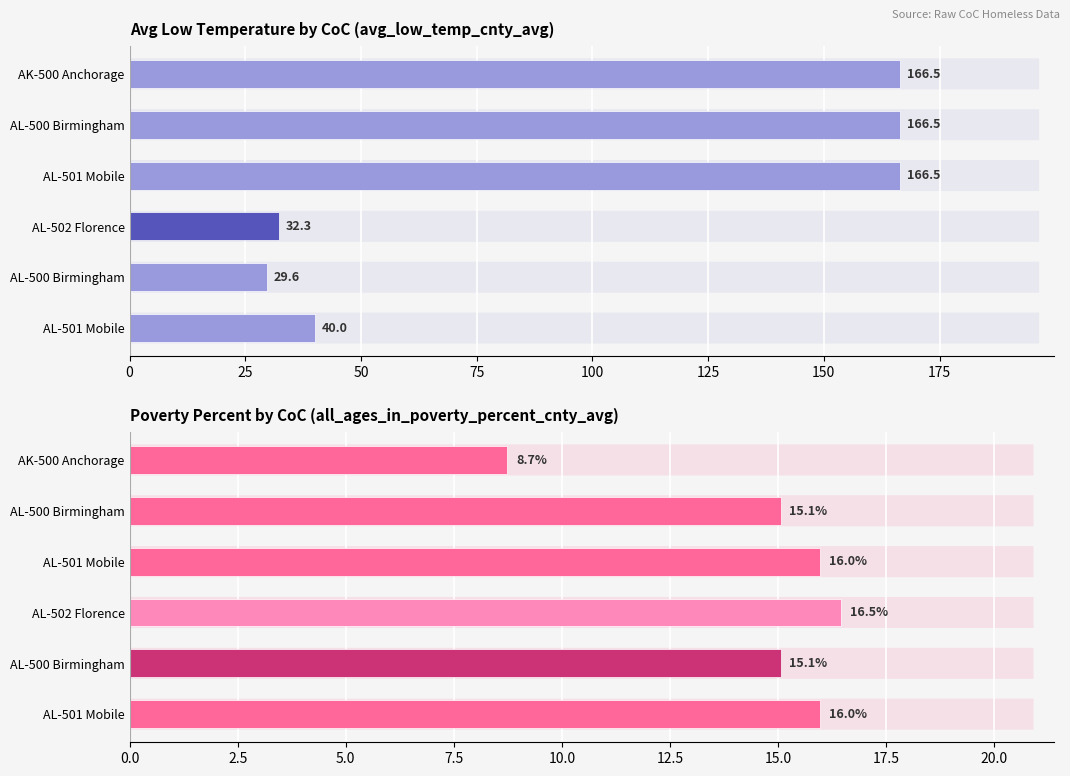

What are all the series names shown in the legend?

avg_low_temp_cnty_avg, all_ages_in_poverty_percent_cnty_avg